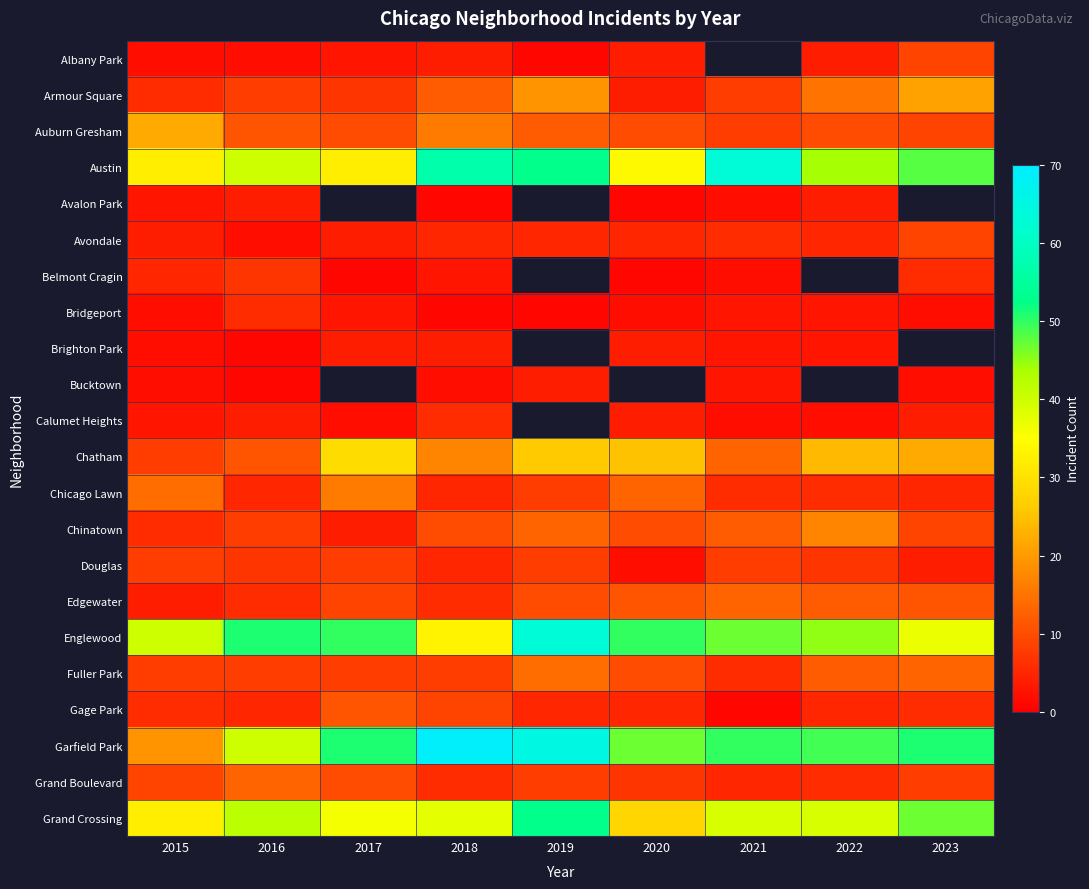

Rank the series by their maximum value, from highest to lowest.

Garfield Park, Austin, Englewood, Grand Crossing, Chatham, Auburn Gresham, Armour Square, Chinatown, Chicago Lawn, Fuller Park, Edgewater, Grand Boulevard, Gage Park, Albany Park, Avondale, Douglas, Belmont Cragin, Bridgeport, Calumet Heights, Avalon Park, Brighton Park, Bucktown